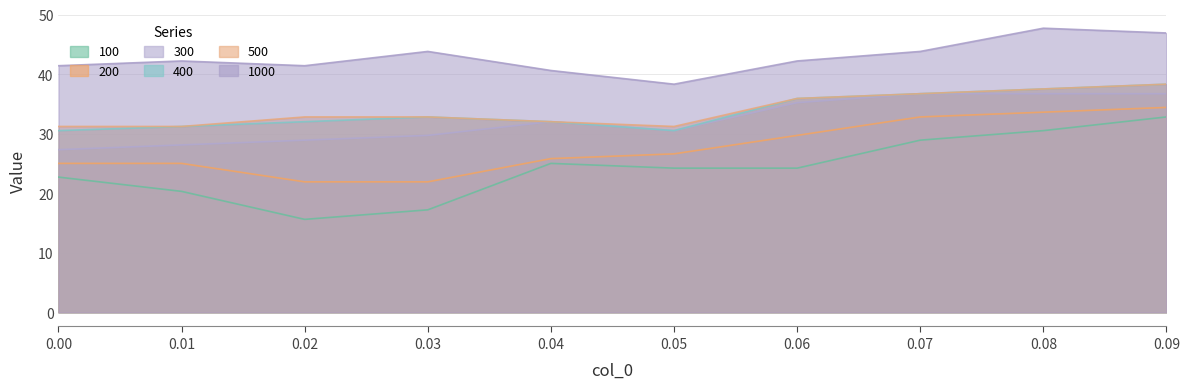

In 100, how many points are higher than both neighbors (excluding endpoints)?

1